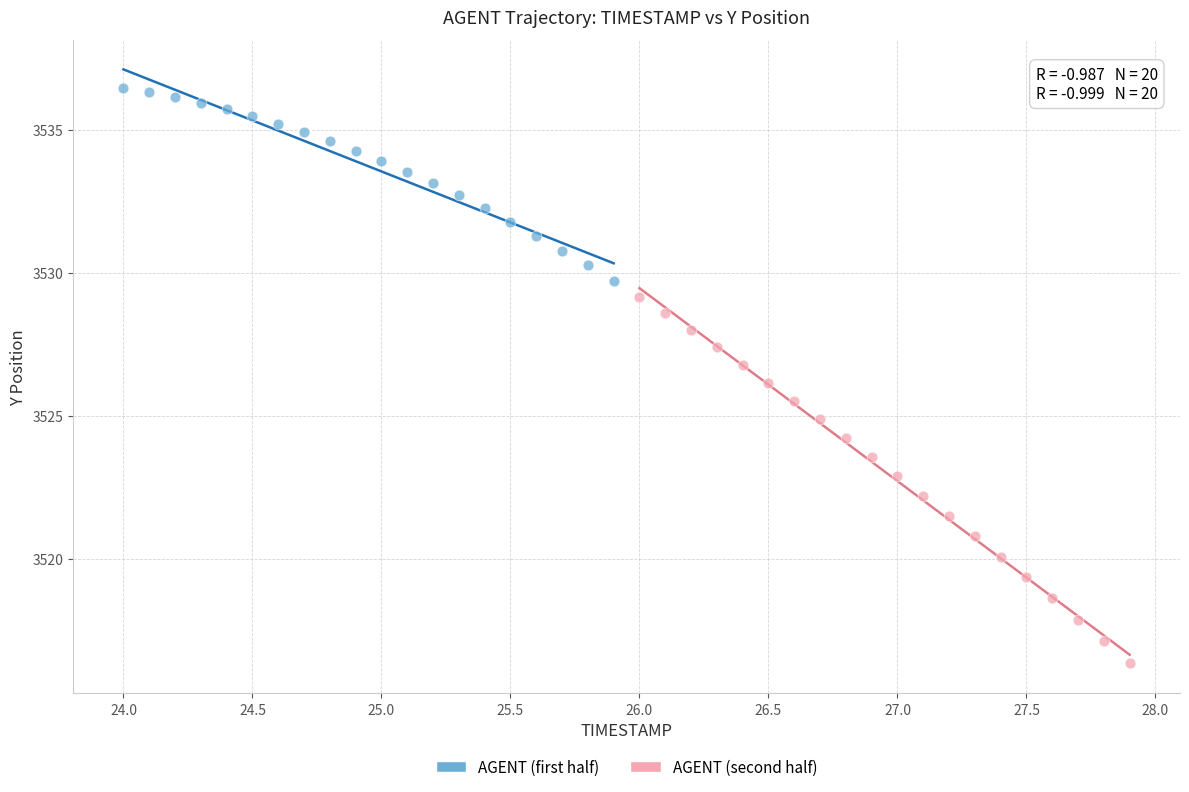

Which series contains the highest Y value?

AGENT (first half)